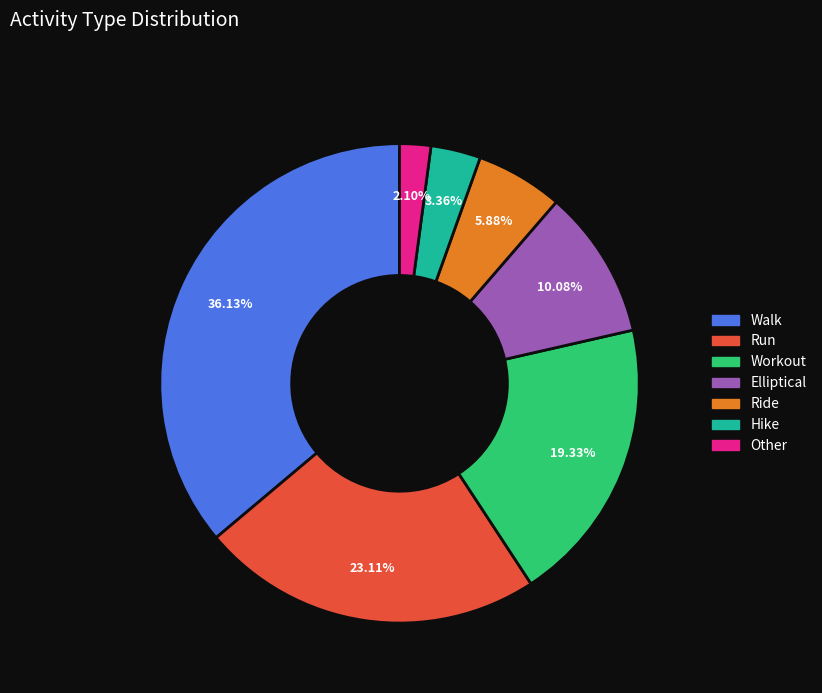

Which category has the biggest portion of the pie?

Walk